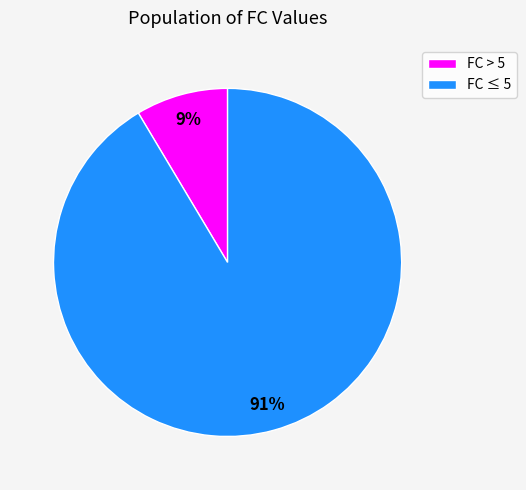

Is there a majority slice in this chart?

Yes